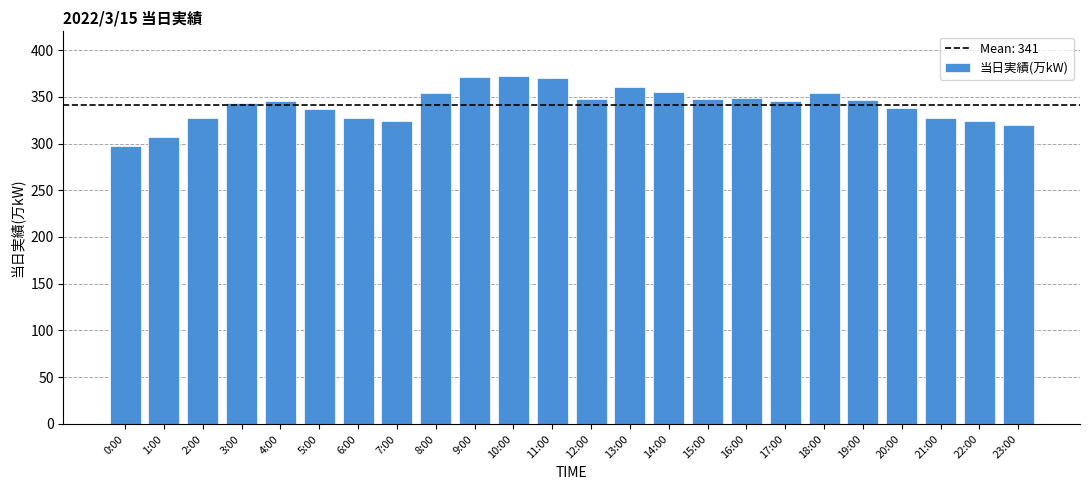

What is the average value?

341